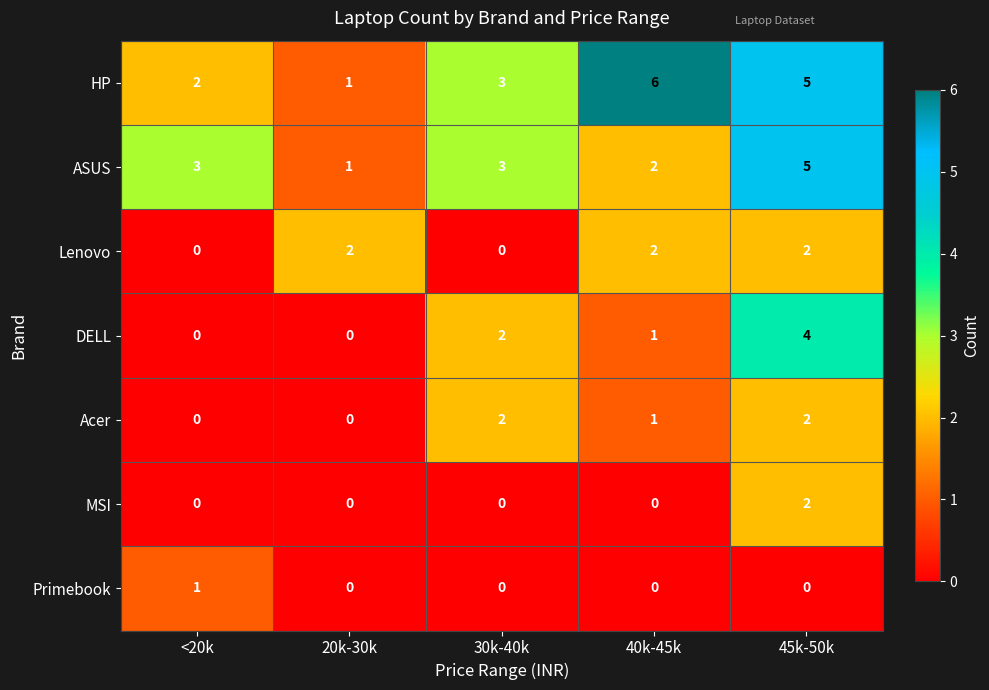

At which category is the sum across all series the highest?

45k-50k